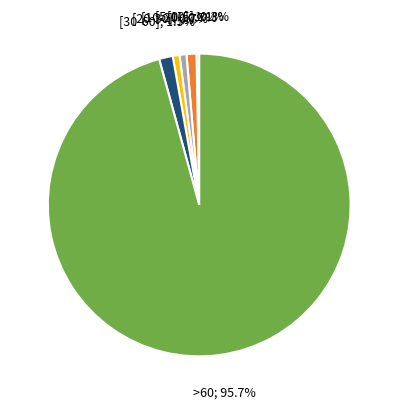

Does any single category account for the majority?

Yes